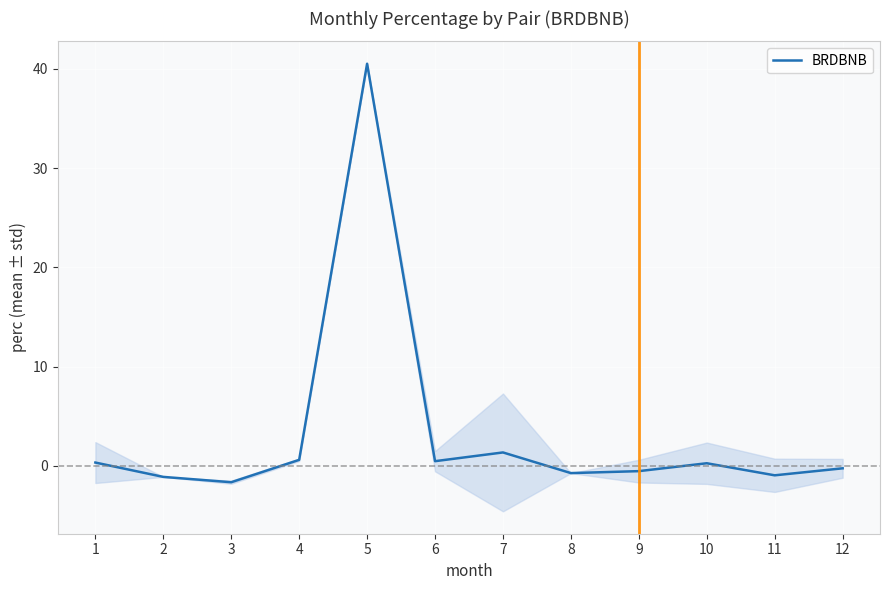

Which has a higher value, 5 or 10?

5